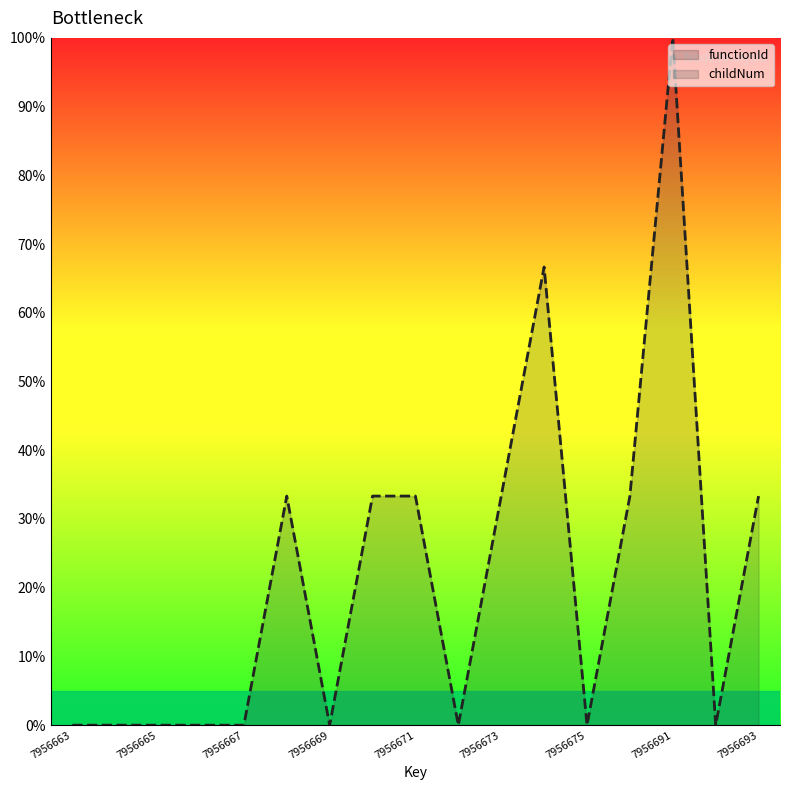

Is it true that the value at 7956676 is 46.7?

False